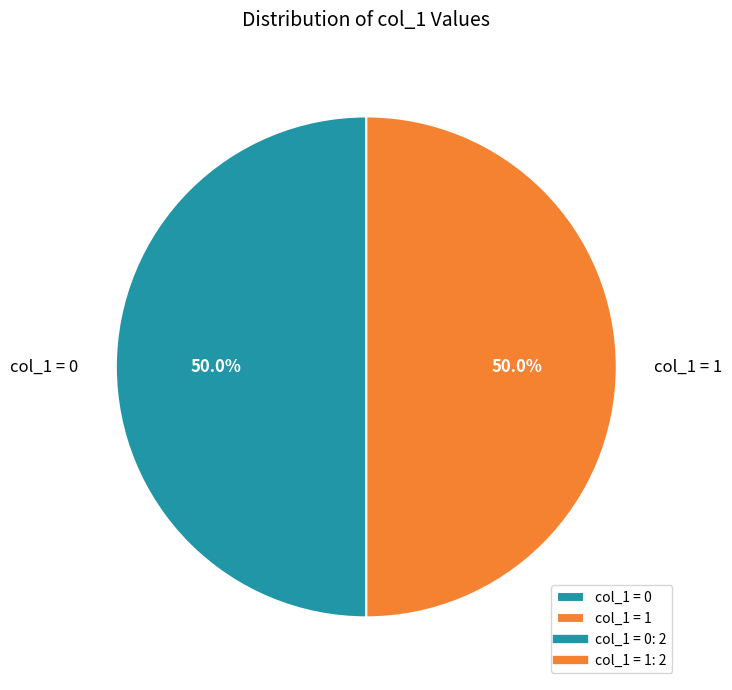

What percentage do col_1 = 1 and col_1 = 0 together represent?

100.0%